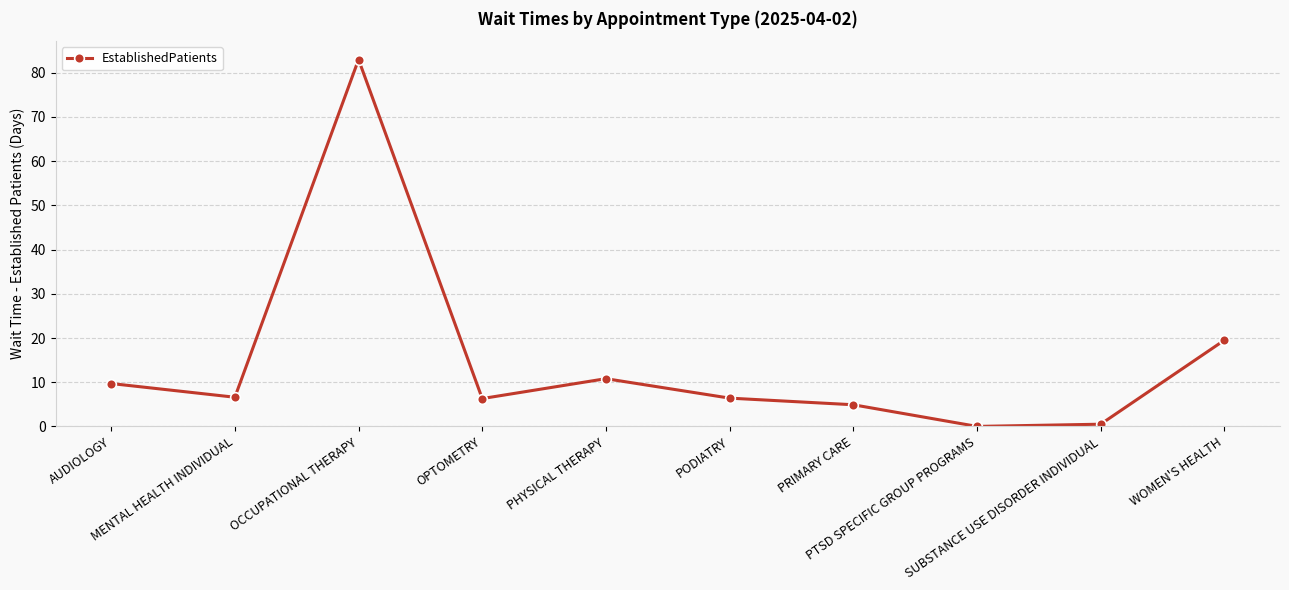

The value at PODIATRY is 1.9. True or false?

False